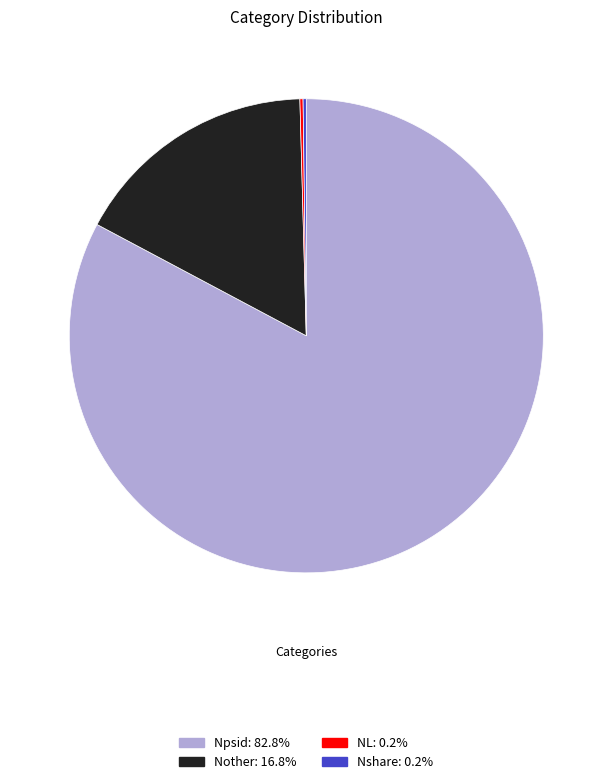

Which slice is the largest?

Npsid